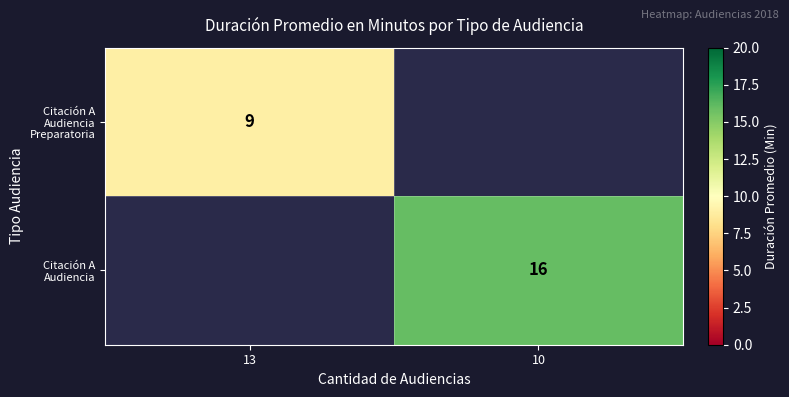

True or false: Citación A Audiencia has a value of 16 at 10.

True